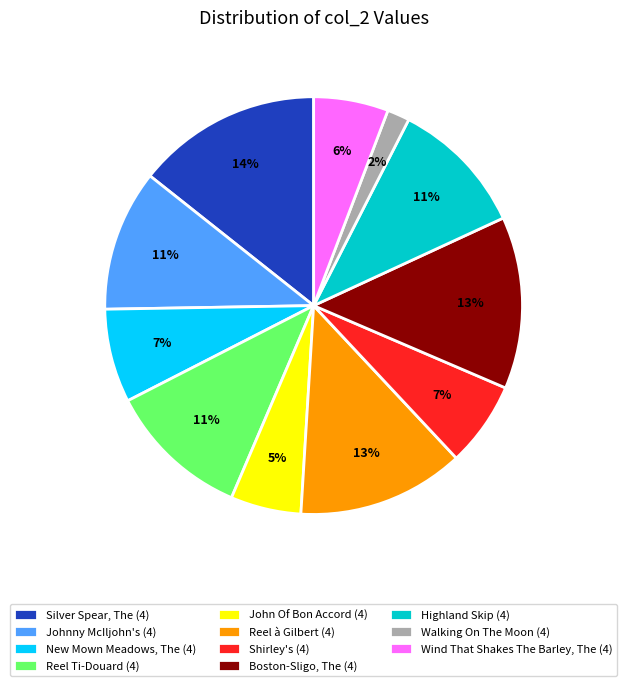

Which category has the biggest portion of the pie?

Silver Spear, The (4)